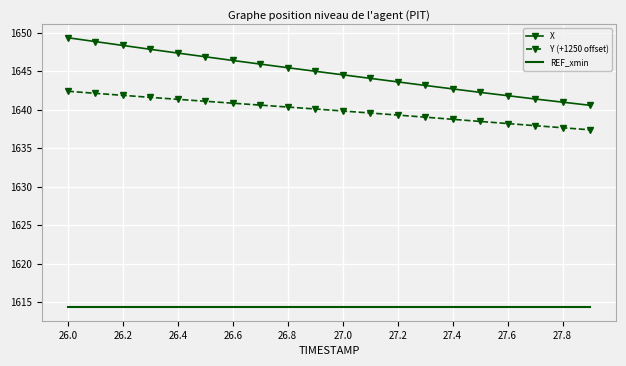

What is the difference between the maximum and minimum values in the Y (+1250 offset) series?

5.0